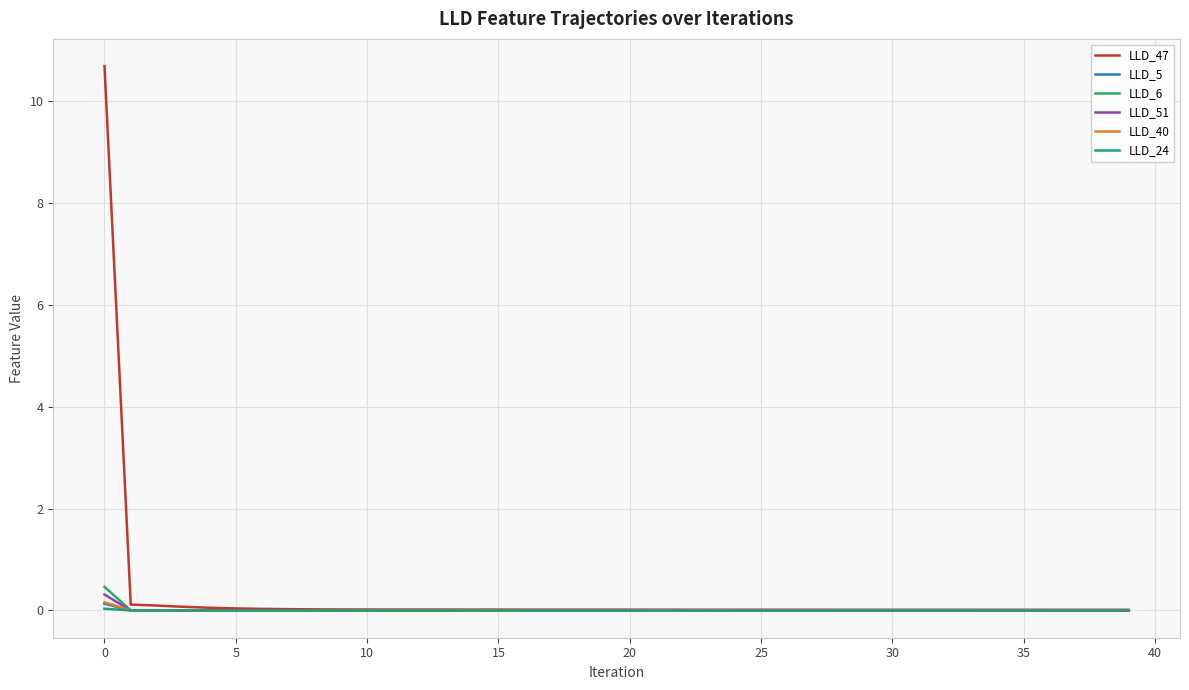

What are all the series names shown in the legend?

LLD_47, LLD_5, LLD_6, LLD_51, LLD_40, LLD_24